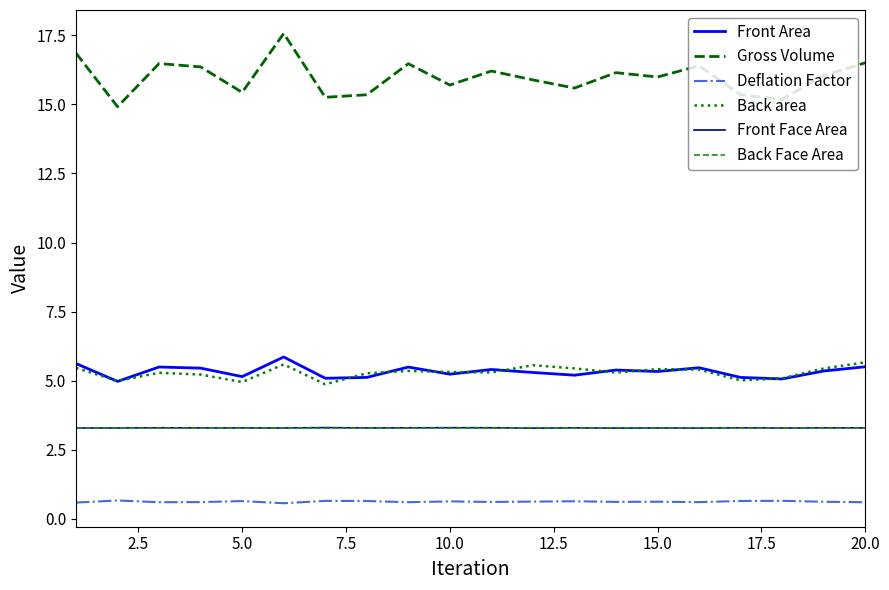

Which series has the largest range (max minus min)?

Gross Volume